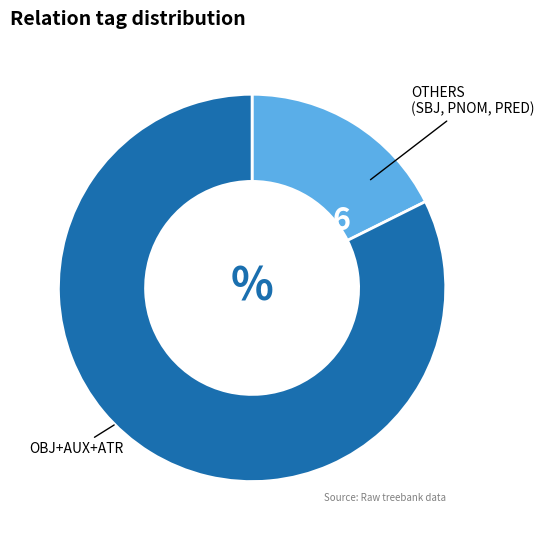

How many slices are in this pie chart?

2